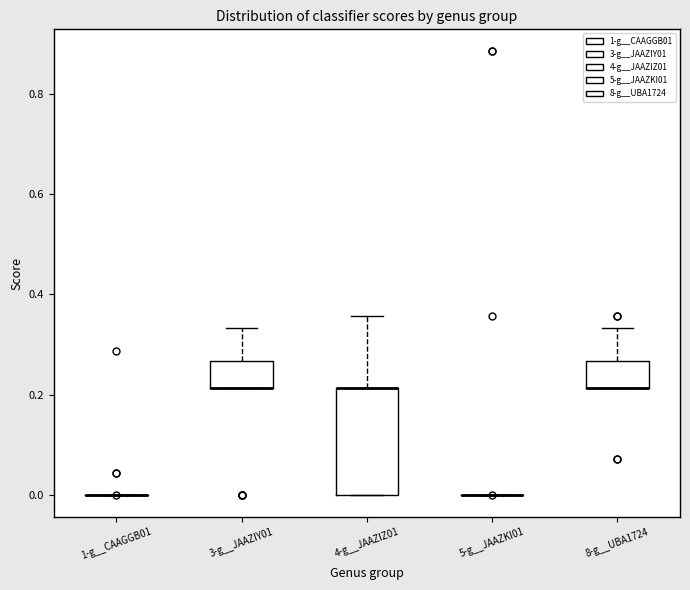

Reading left to right, read every box against the y-axis: the position of its median line, the range the box covers, and the ends of its whiskers. The values are not printed on the chart, so give them approximately, as read against the axis.

1-g__CAAGGB01: box collapsed to a line at 0.00, whiskers 0.00 to 0.00
3-g__JAAZIY01: median 0.22 (drawn on the box's lower edge), box 0.22 to 0.26, whiskers 0.22 to 0.34
4-g__JAAZIZ01: median 0.22 (drawn on the box's upper edge), box 0.00 to 0.22, whiskers 0.00 to 0.36
5-g__JAAZKI01: box collapsed to a line at 0.00, whiskers 0.00 to 0.00
8-g__UBA1724: median 0.22 (drawn on the box's lower edge), box 0.22 to 0.26, whiskers 0.22 to 0.34